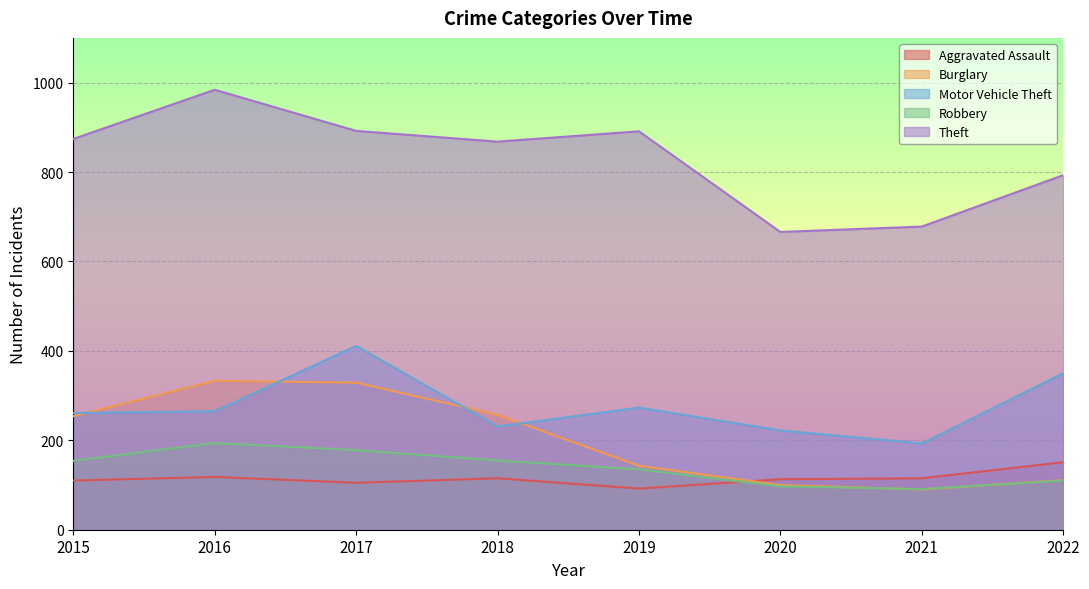

What is the difference between the highest and lowest values at 2018?

753